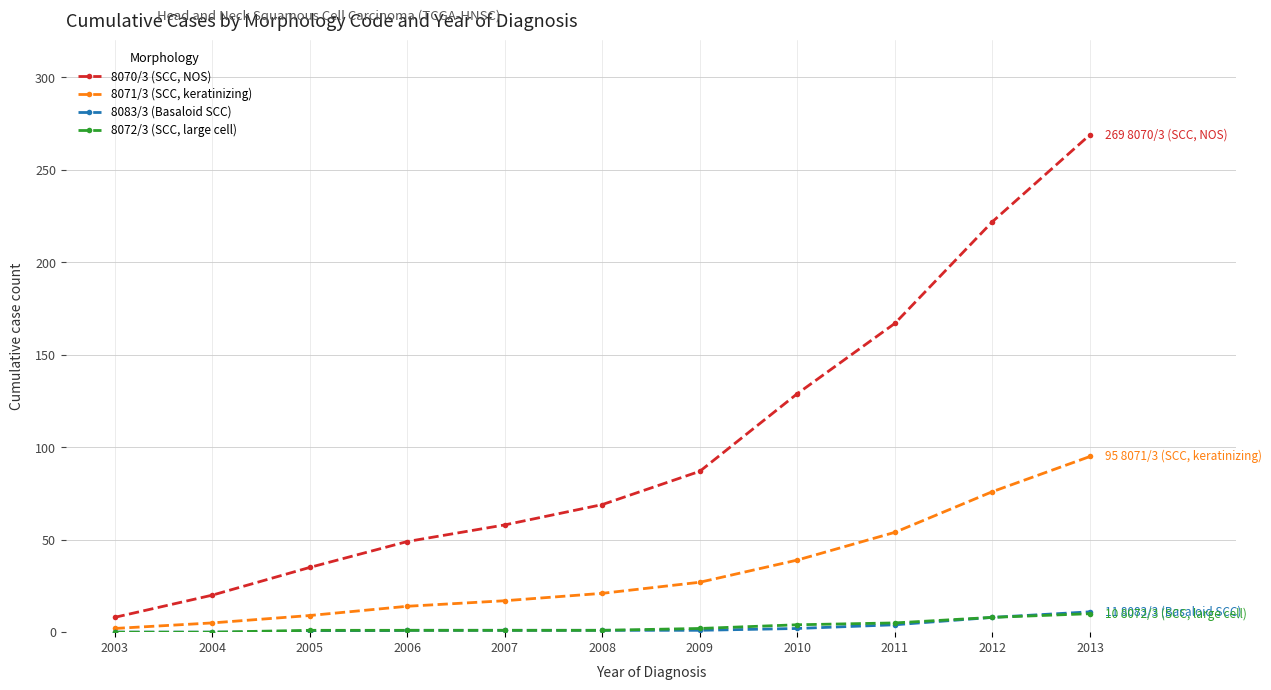

True or false: 8070/3 (SCC, NOS) and 8072/3 (SCC, large cell) cross at least once.

False